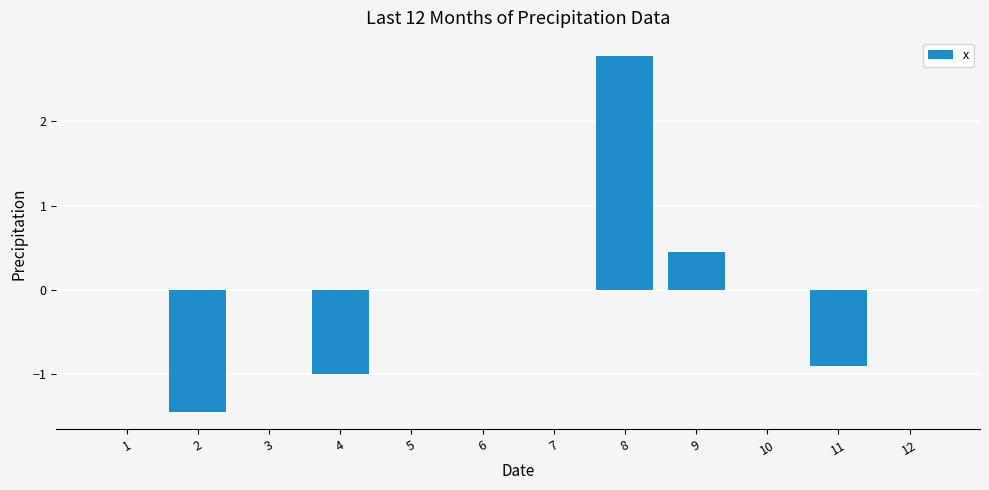

What is the sum of the values at 12 and 4?

-1.0